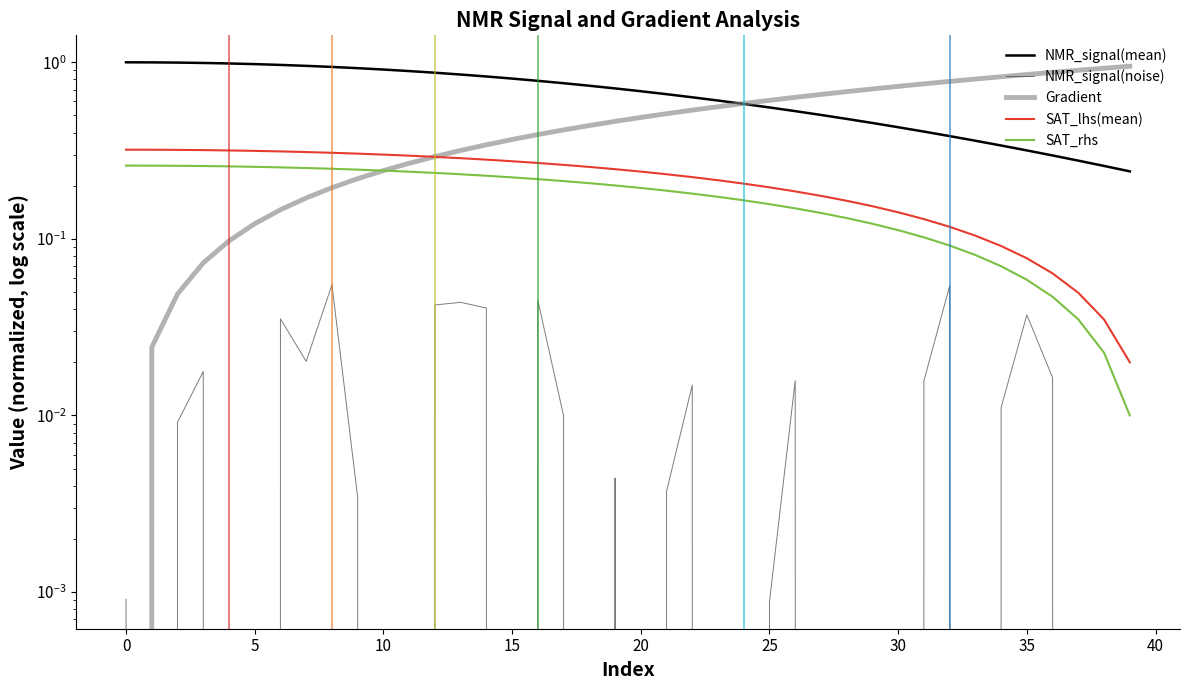

In NMR_signal(noise), how many points are lower than both neighbors (excluding endpoints)?

12